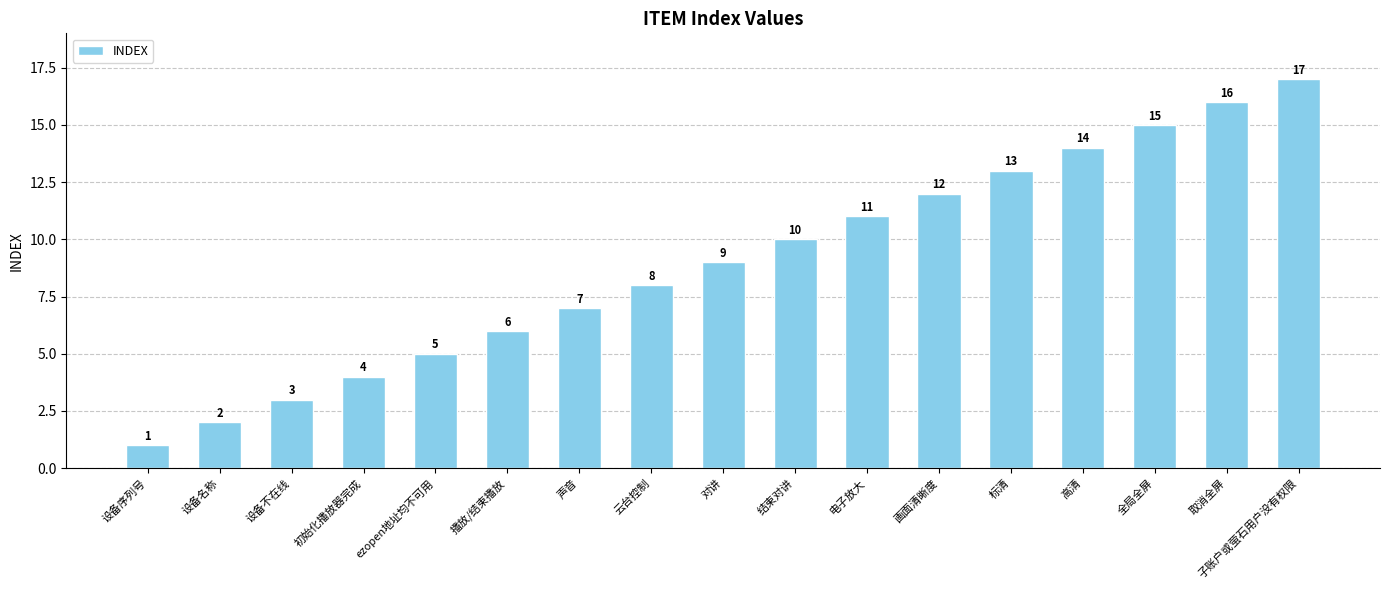

True or false: the data shows 14 at 高清.

True